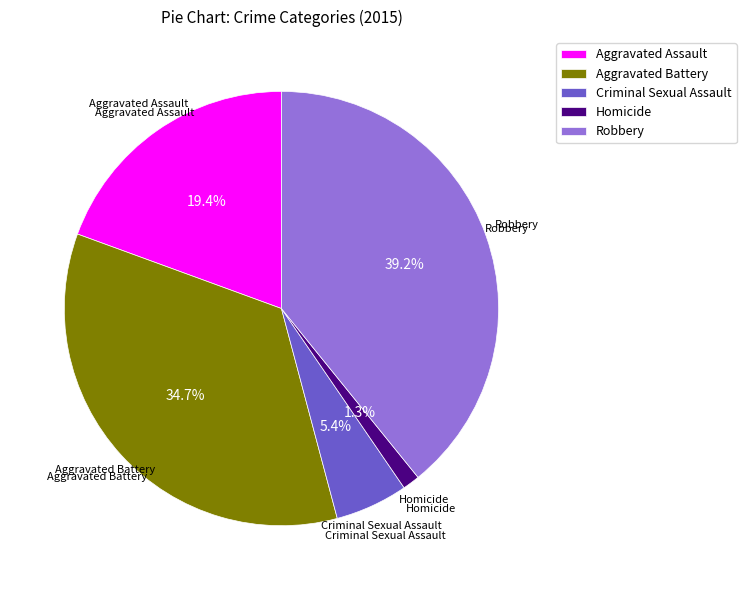

Which slice is the smallest?

Homicide